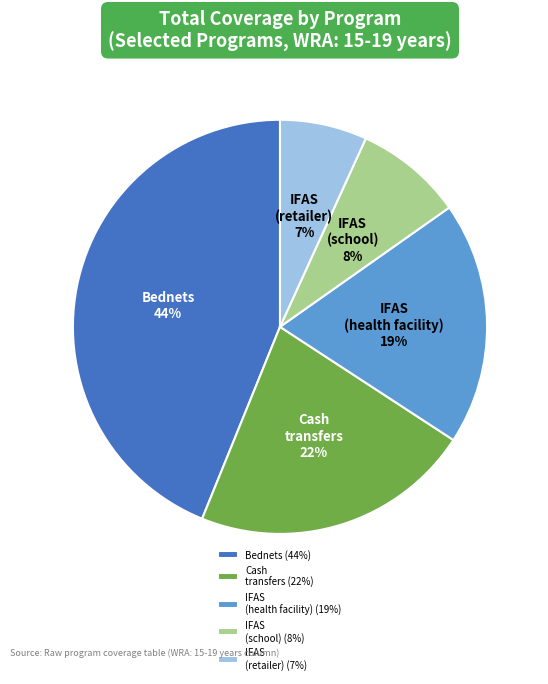

Rank the categories by value from highest to lowest.

Bednets (44%), Cash transfers (22%), IFAS (health facility) (19%), IFAS (school) (8%), IFAS (retailer) (7%)